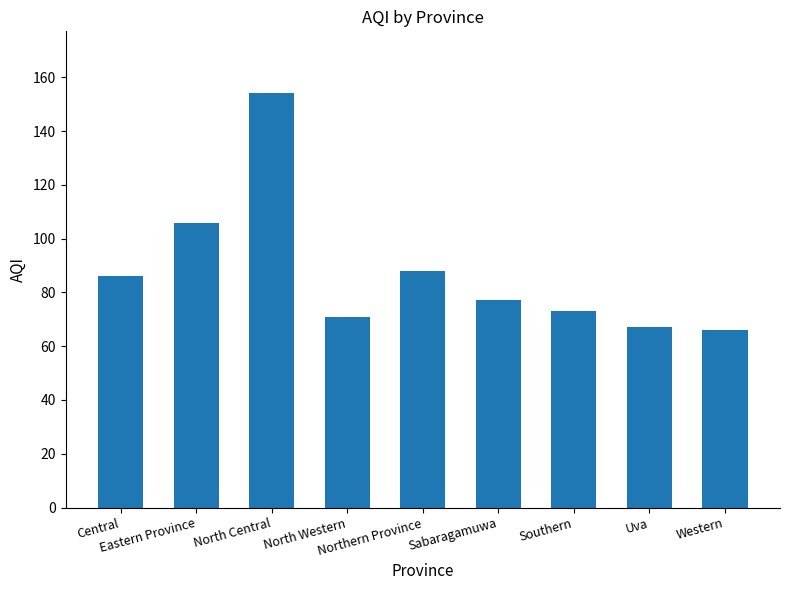

What is the value of the 5th bar from the left?

88